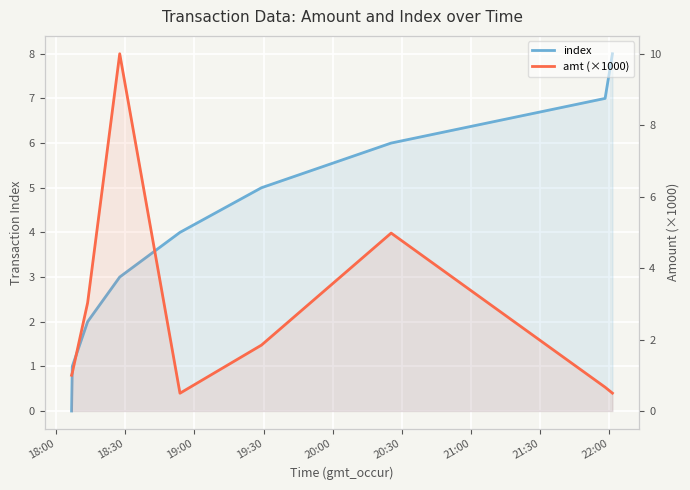

What is the difference between the amt (×1000) values at 21:00 and 18:00?

4.0